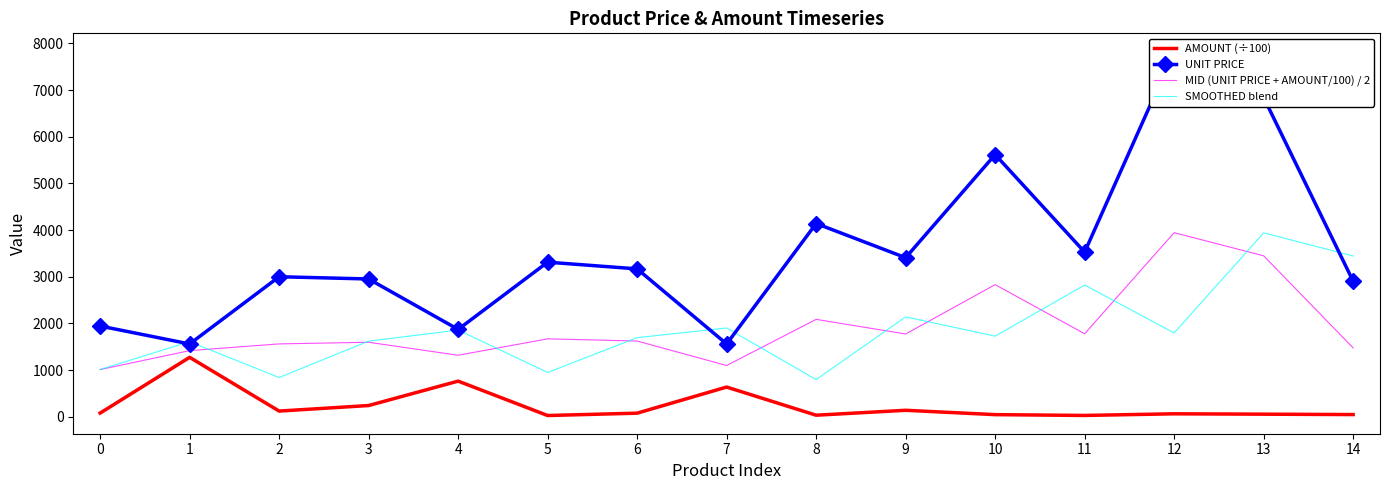

Where does the MID (UNIT PRICE + AMOUNT/100) / 2 series first go above 1622?

5